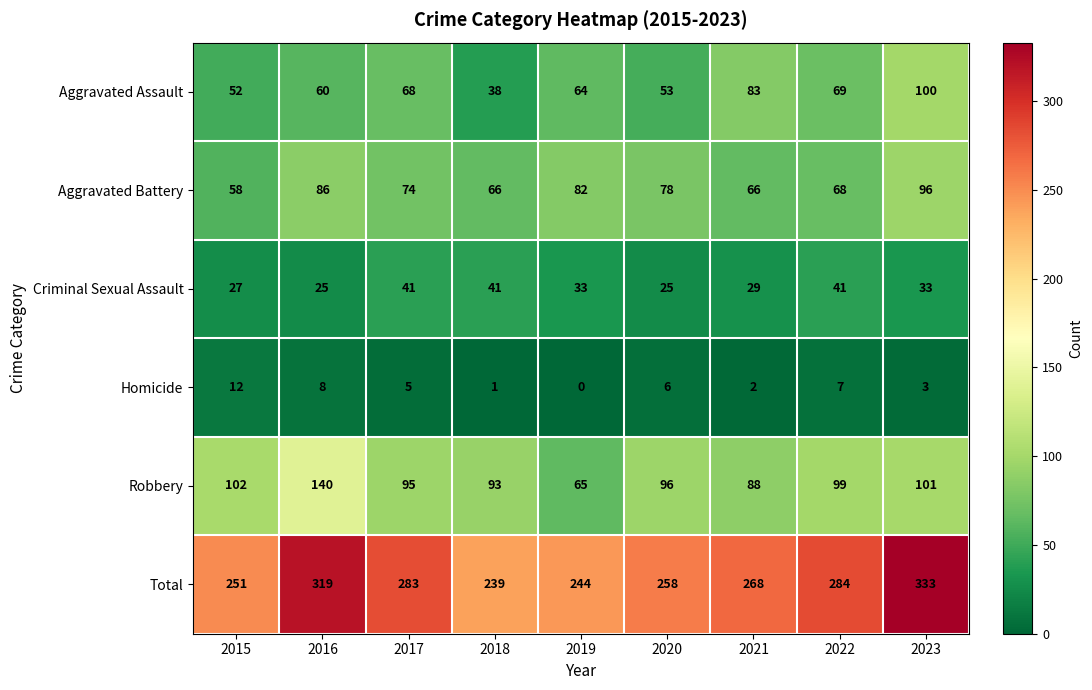

What is the difference between the second highest and second lowest values in the Aggravated Battery series?

20